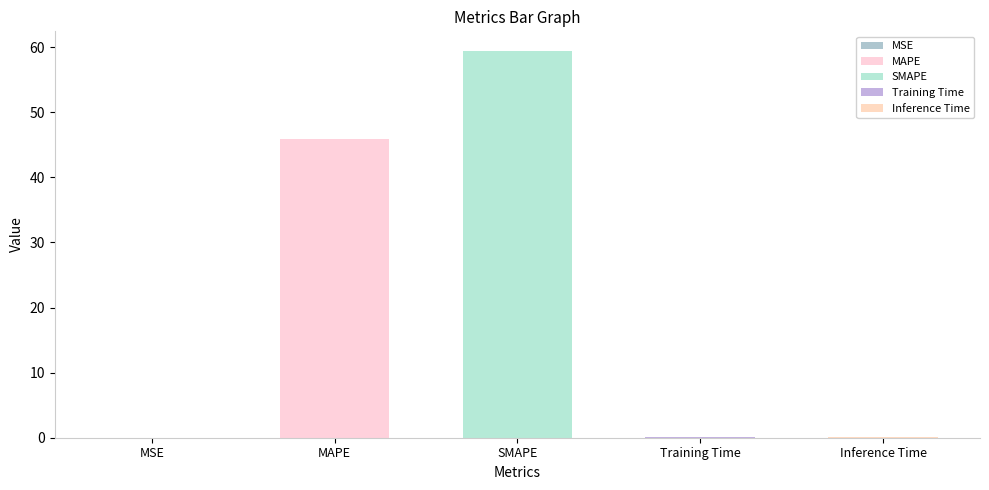

What is the label of the 5th bar from the left?

Inference Time